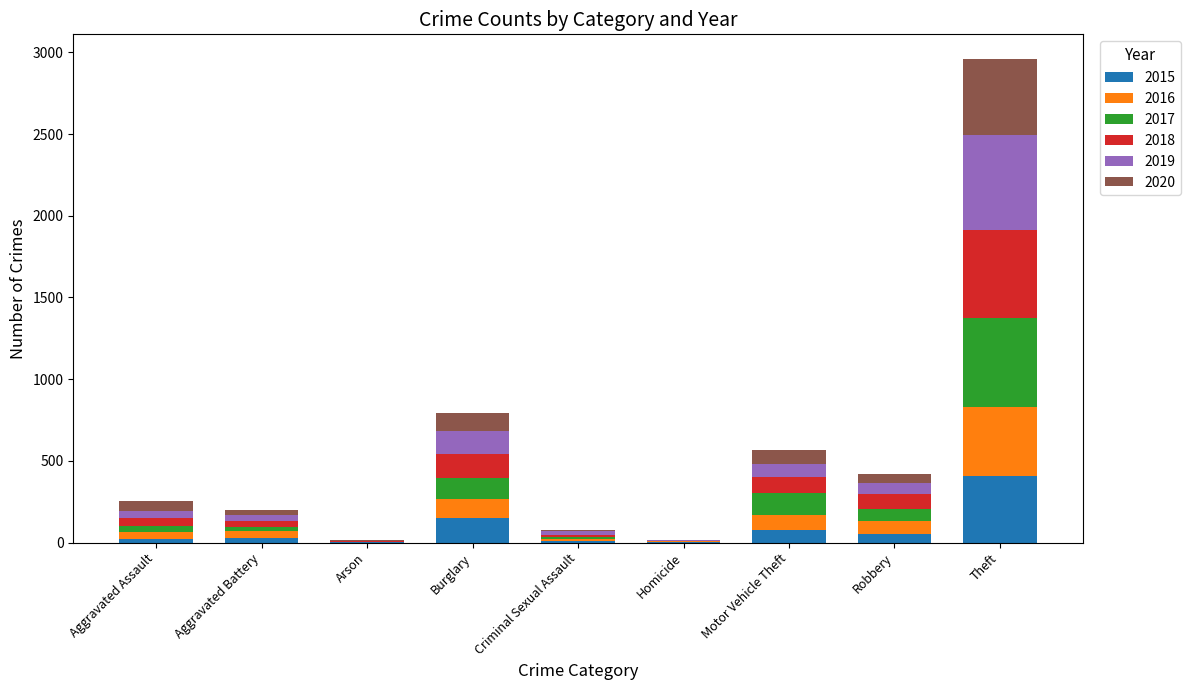

What are all the series names shown in the legend?

2015, 2016, 2017, 2018, 2019, 2020